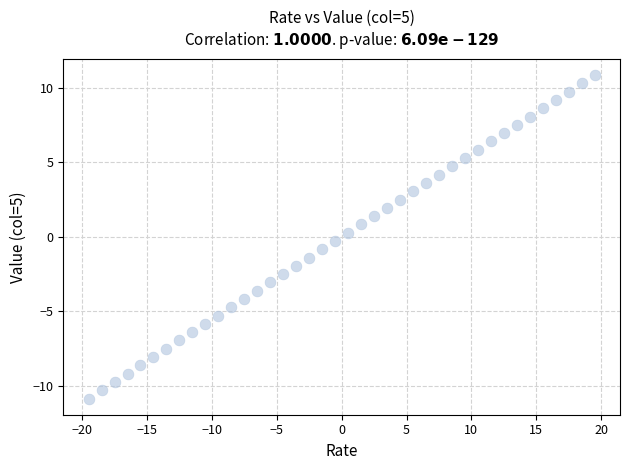

What is the range of X values (max minus min)?

39.0